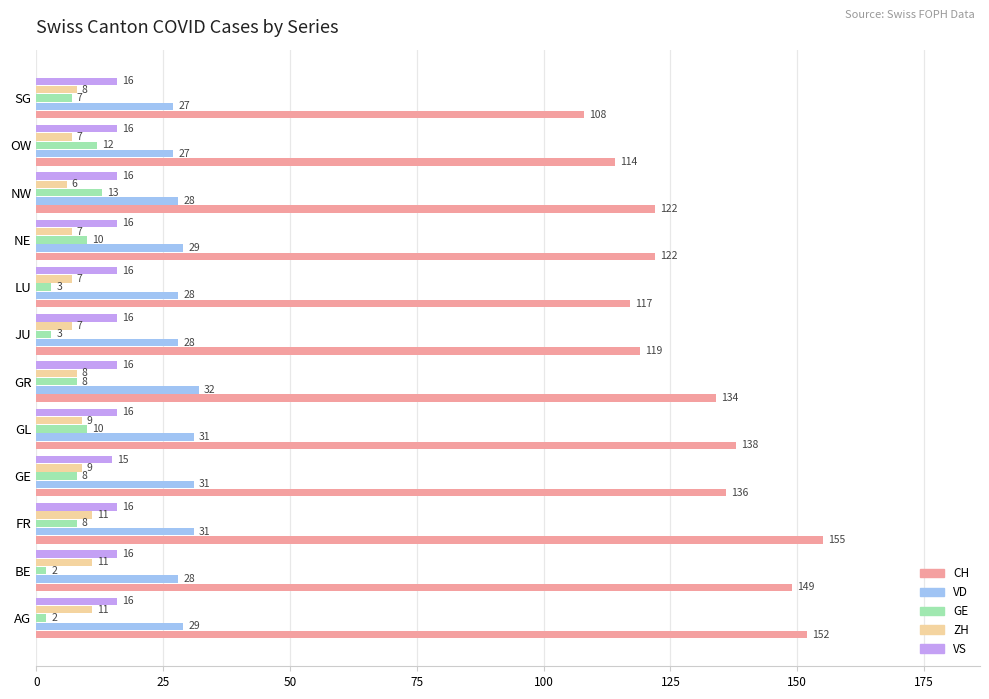

The value of VS at JU is 6. True or false?

False